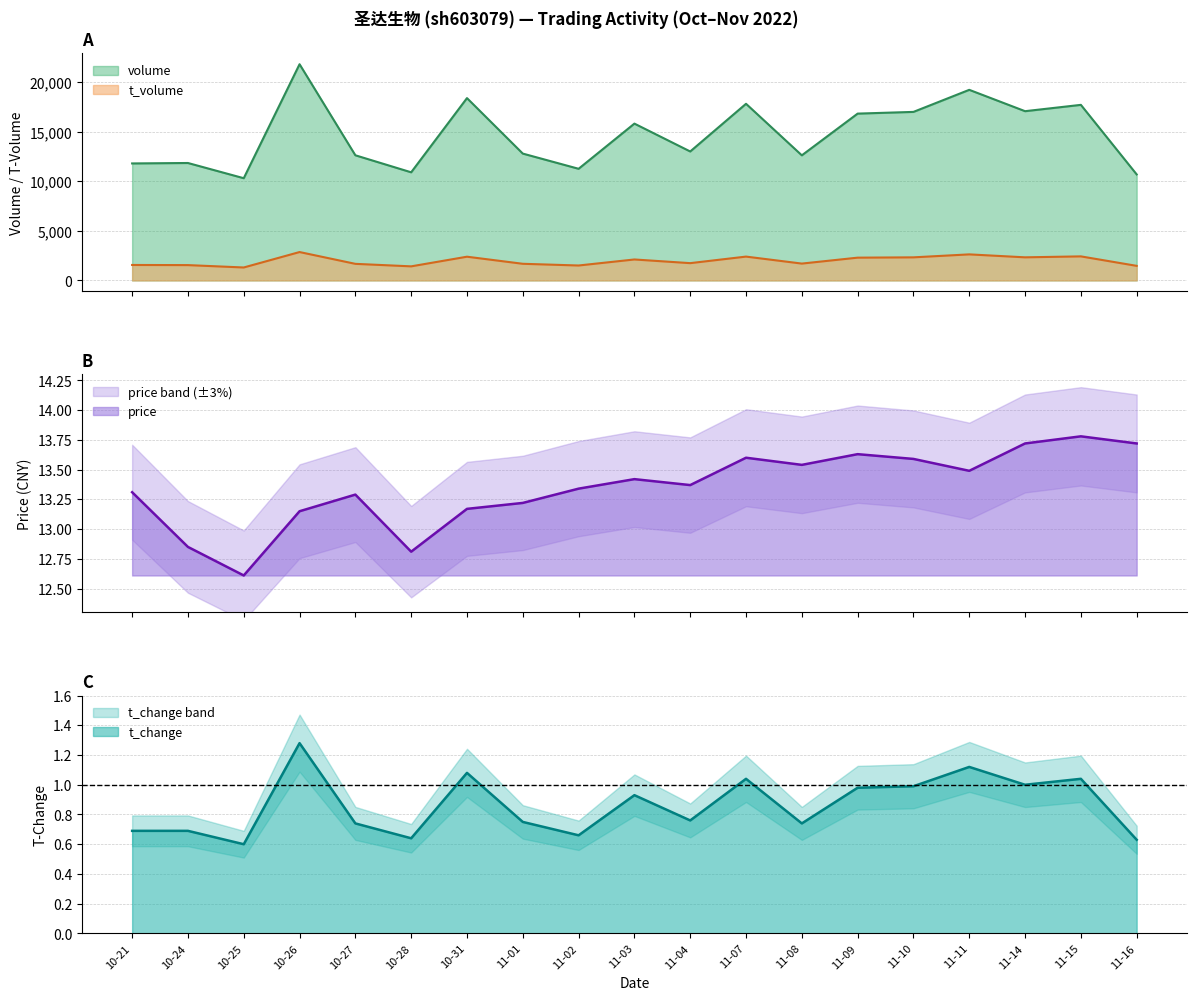

True or false: t_volume and volume cross at least once.

False